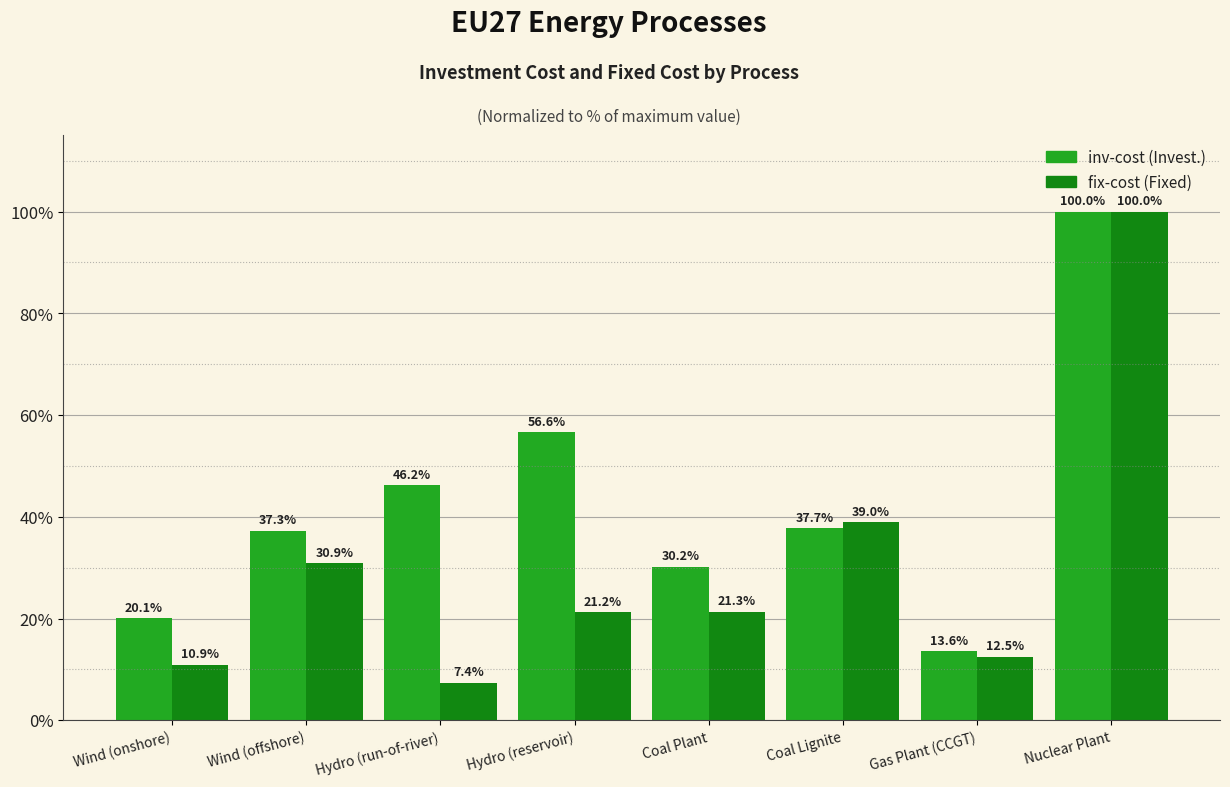

What is the label of the 3rd bar from the right?

Coal Lignite